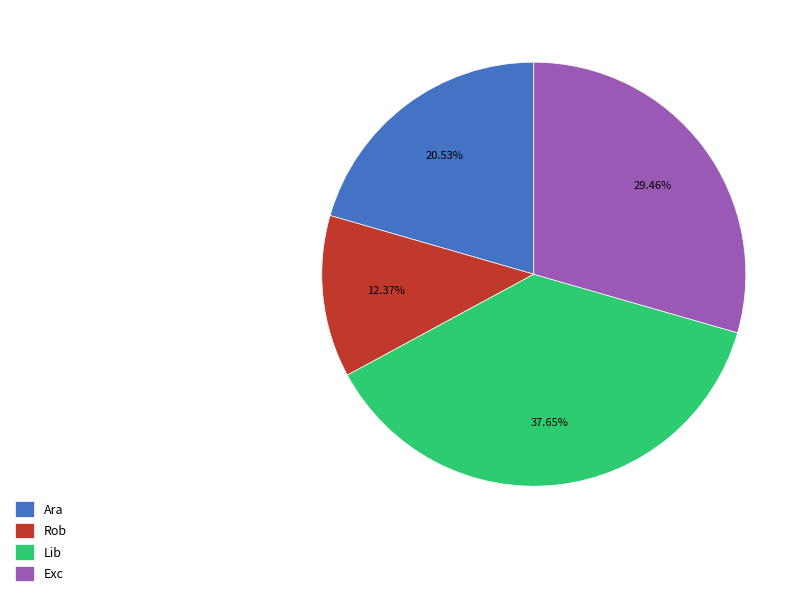

Does Lib represent more than half of the total?

No